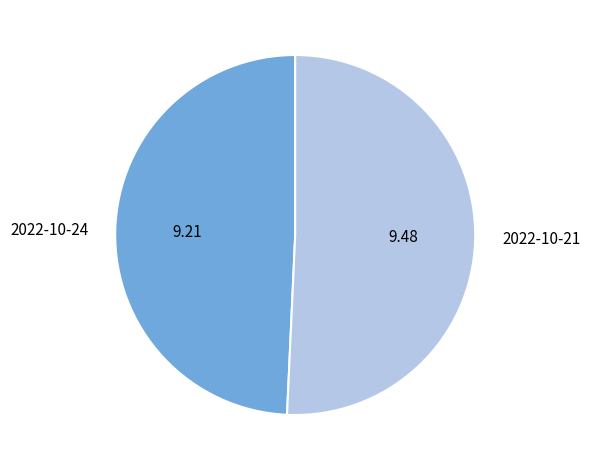

Rank the categories by value from highest to lowest.

2022-10-21, 2022-10-24